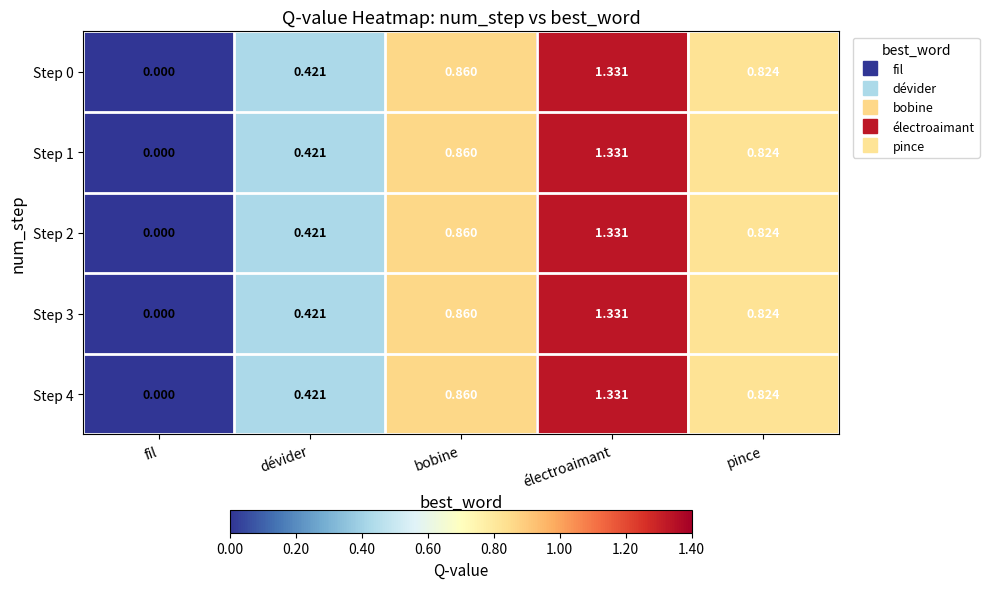

List the labels in order of Step 3 value, largest first.

électroaimant, bobine, pince, dévider, fil